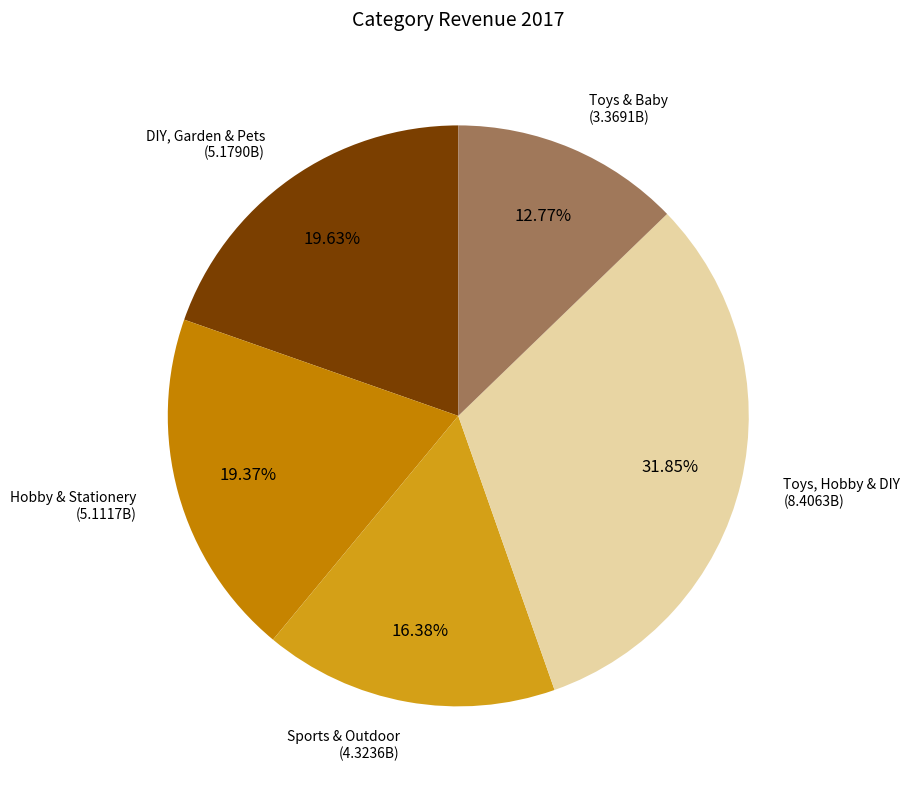

How many segments does this pie chart have?

5